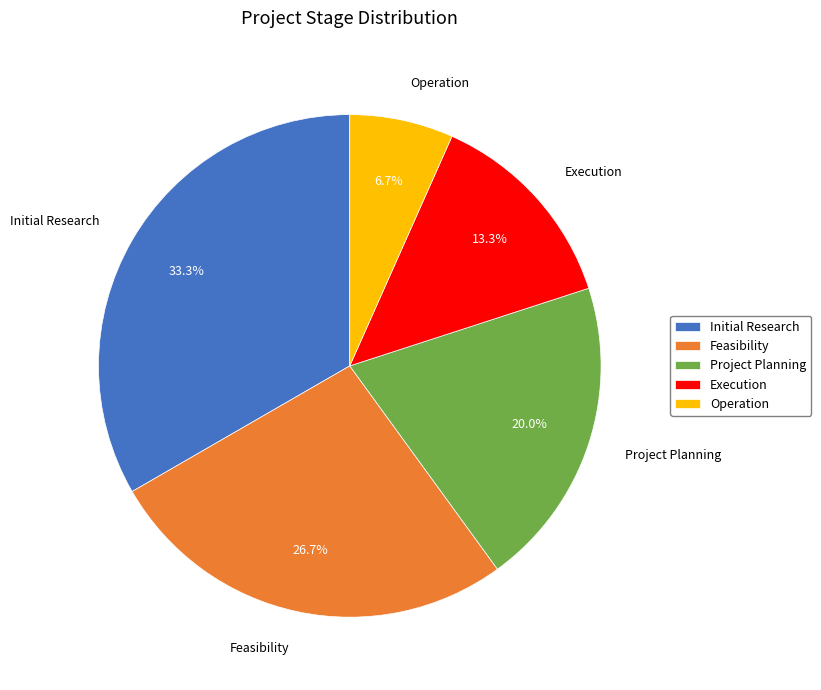

To the nearest percent, what percentage of the pie is Feasibility?

27%